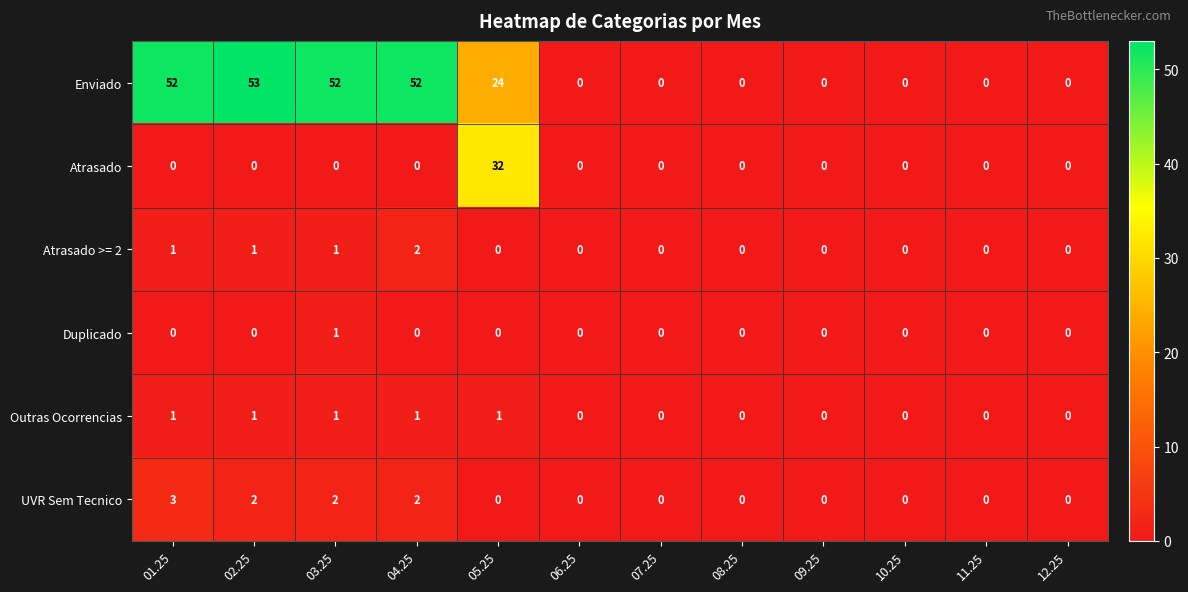

Count the Outras Ocorrencias values in the range 0 to 1.

12